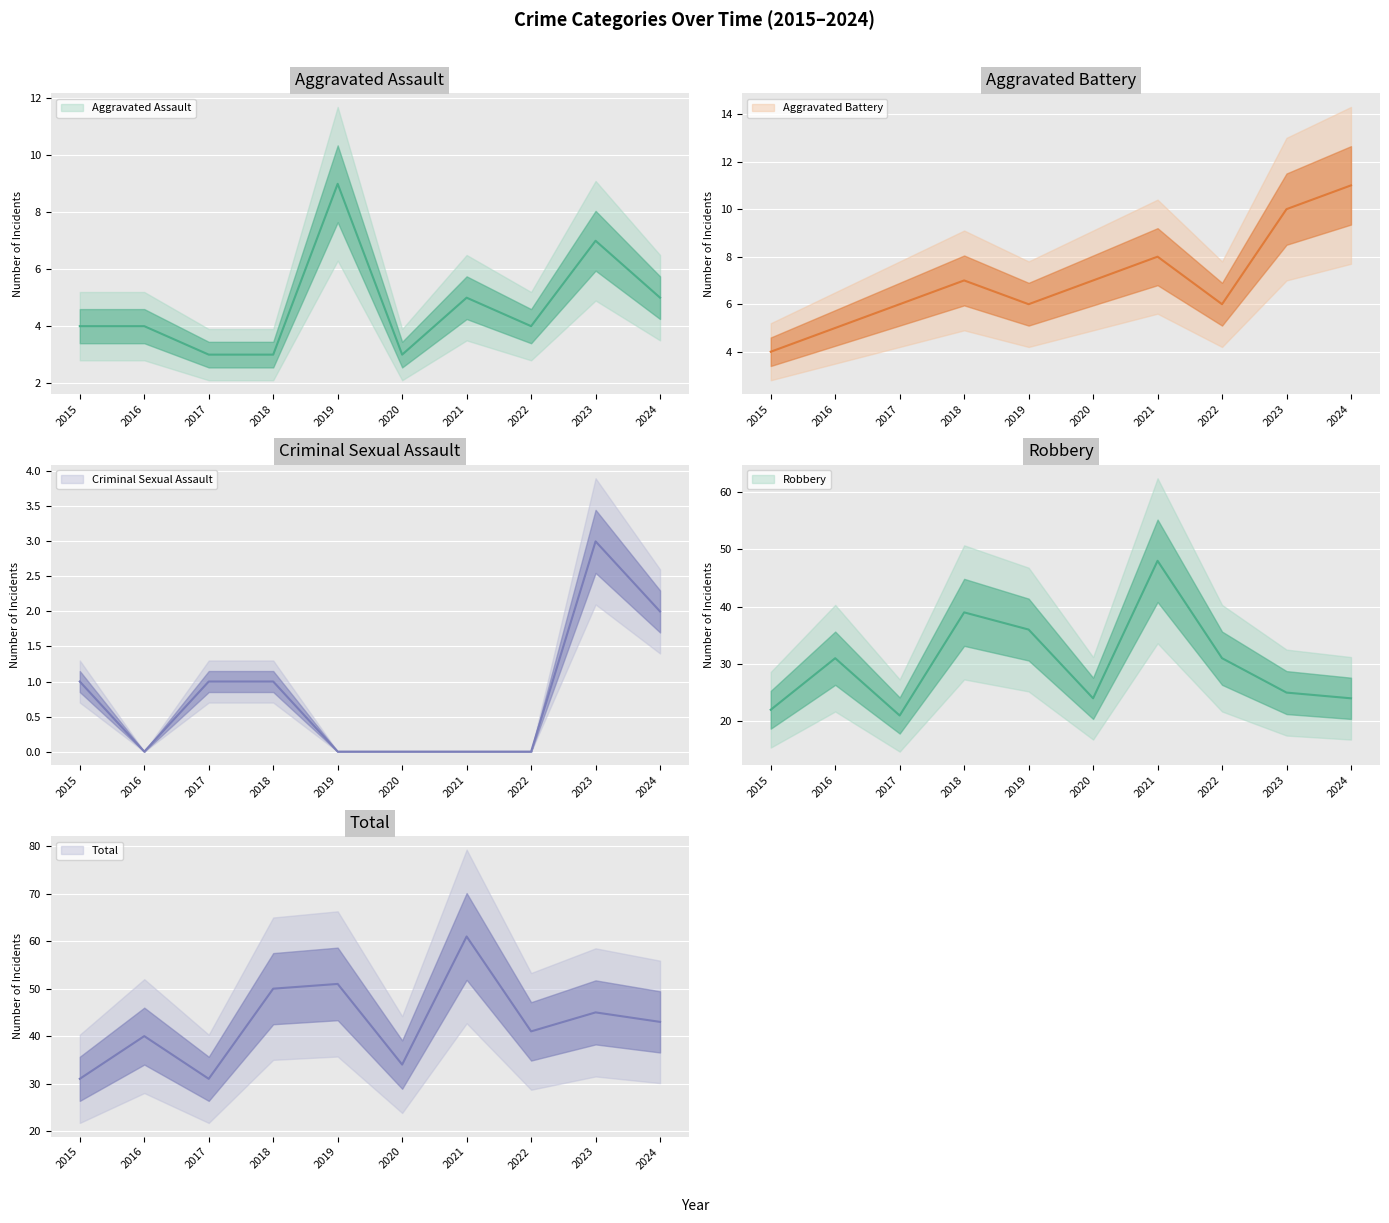

Which has a higher value, 2024 or 2023?

2023